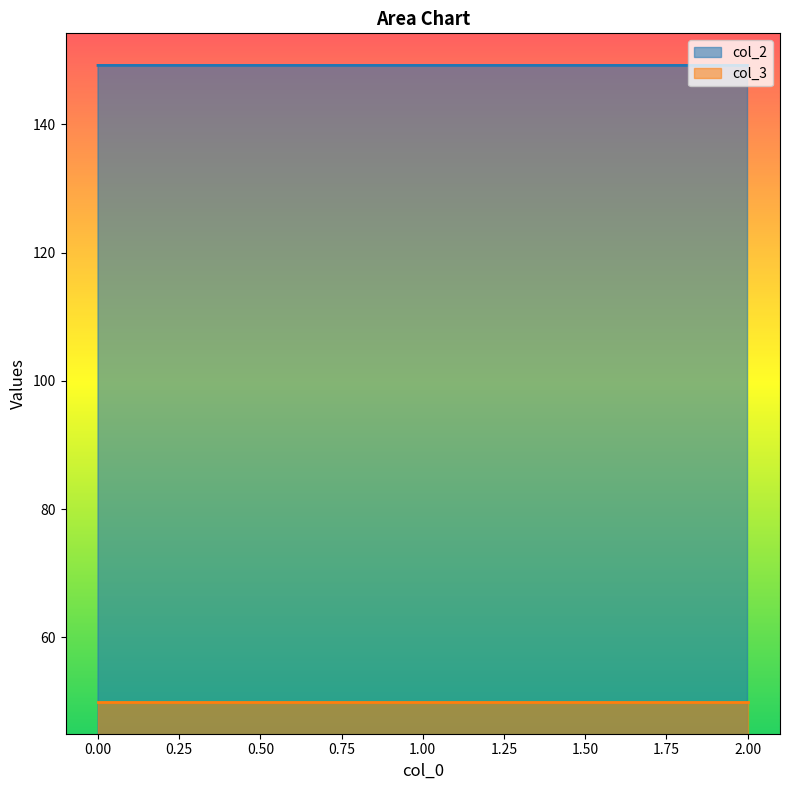

What is the maximum value shown in the chart?

149.2